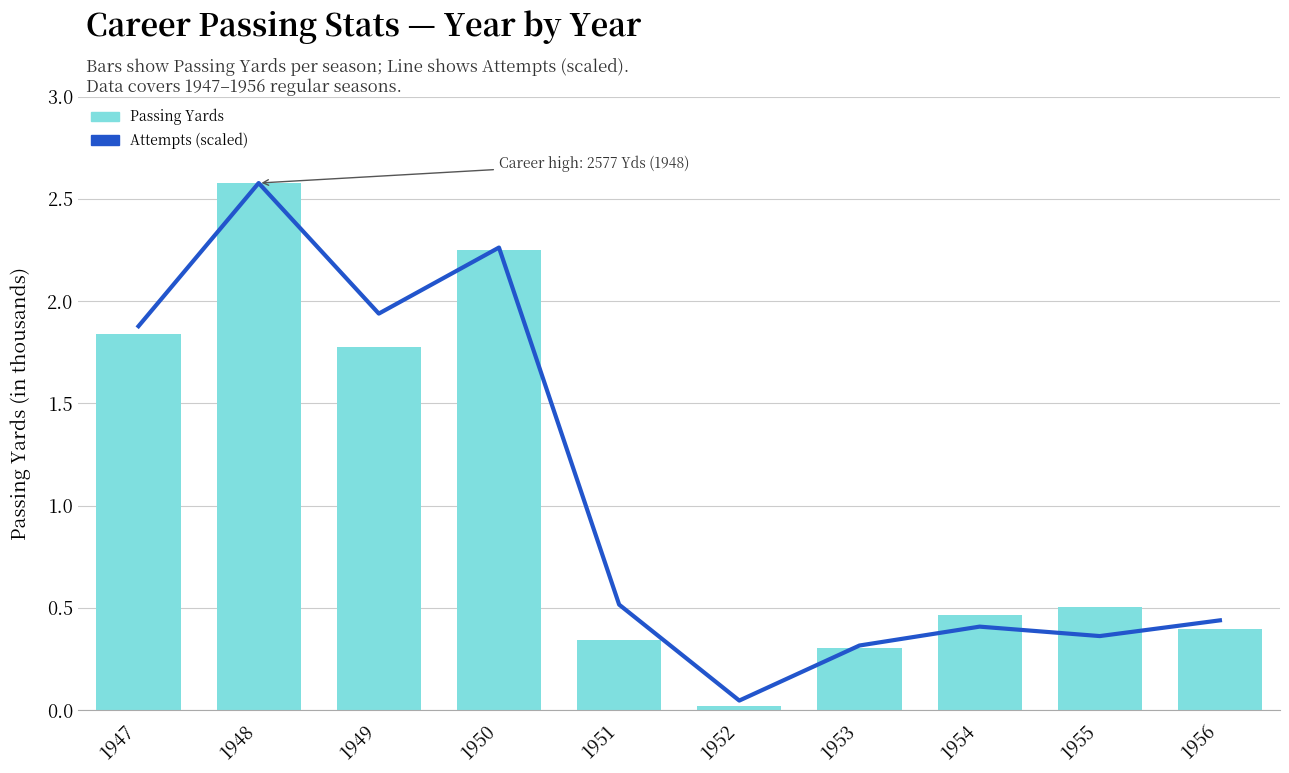

Reading left to right, what are all the values shown in this chart?

Attempts (scaled): 1877.0	2577.0	1938.5	2261.6	515.4	46.2	315.4	407.7	361.5	438.5
Passing Yards: 1840.0	2577.0	1777.0	2251.0	340.0	20.0	301.0	465.0	504.0	398.0